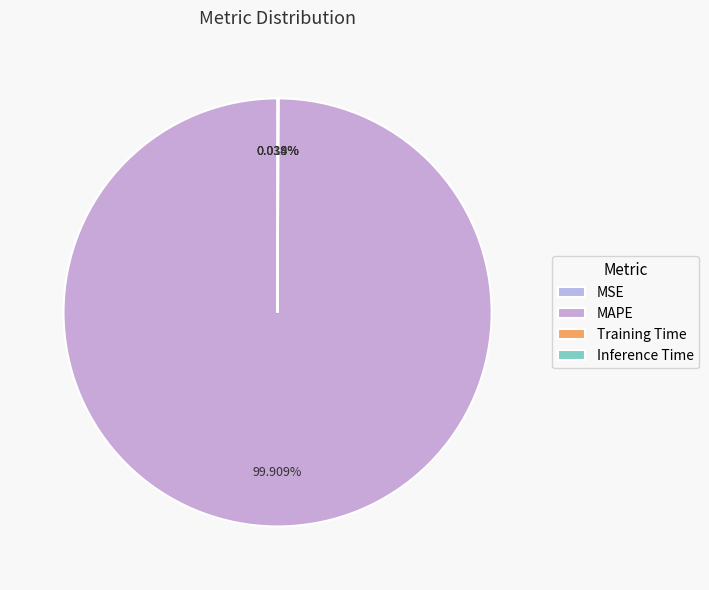

Which slice represents more than half of the pie?

MAPE